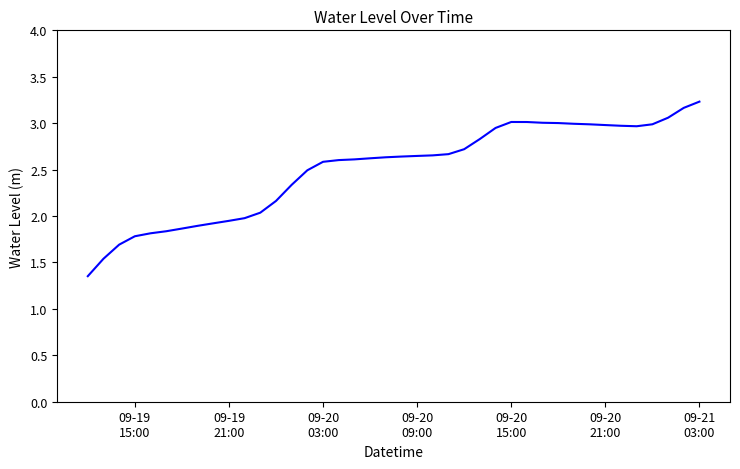

What is the greatest value displayed?

3.2